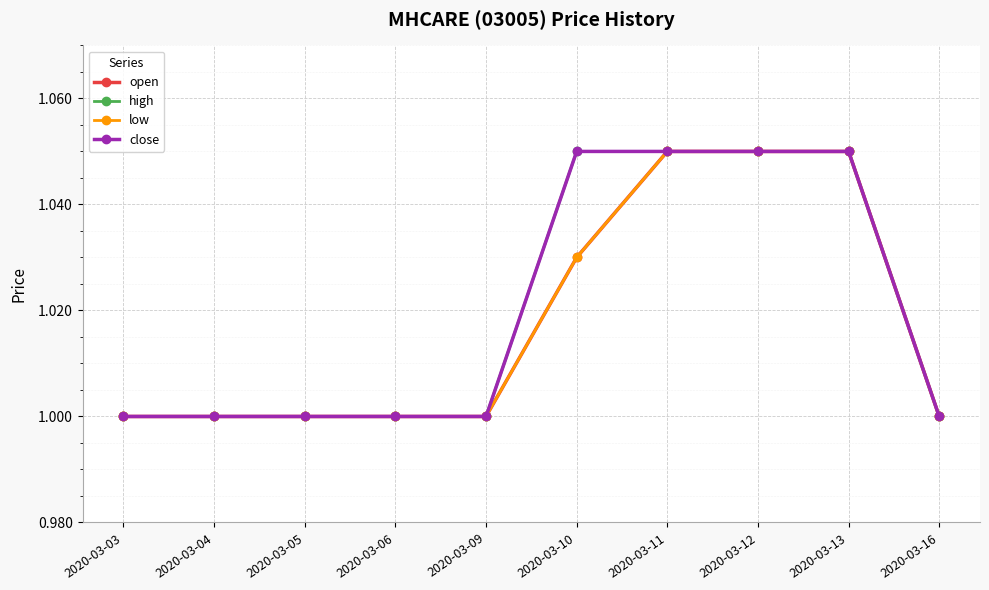

The value of high at 2020-03-12 is 1.1. True or false?

True